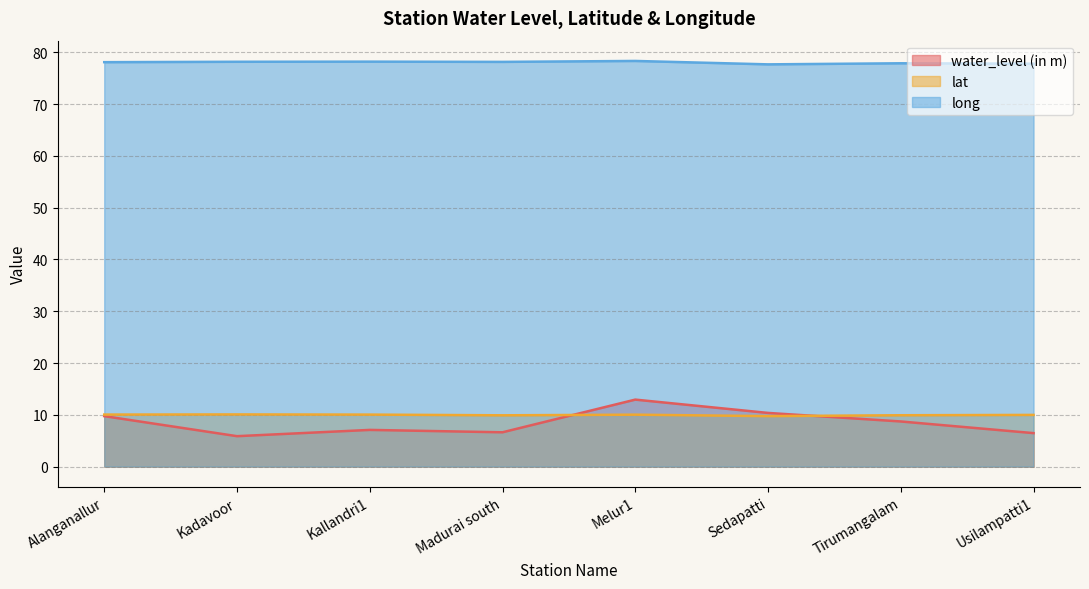

Where does the lat series first go above 10?

Alanganallur